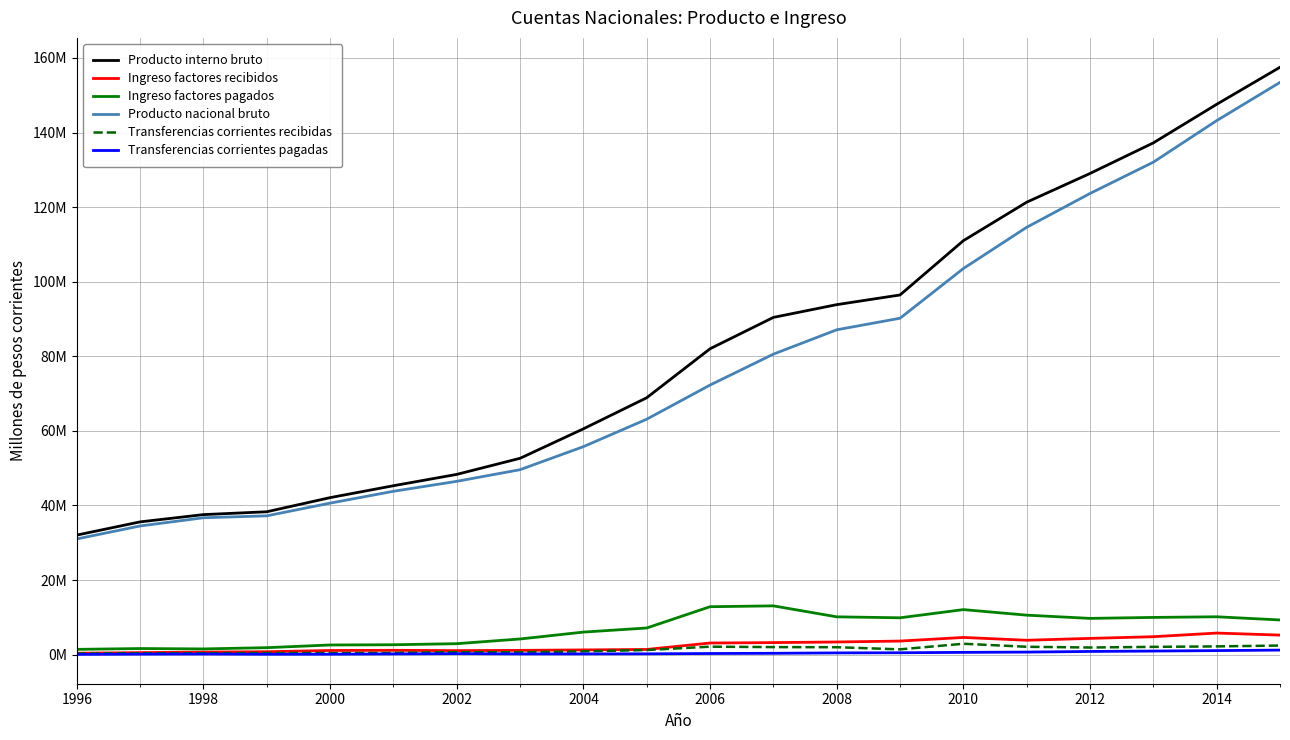

Does the chart display data point markers on the line(s)?

No